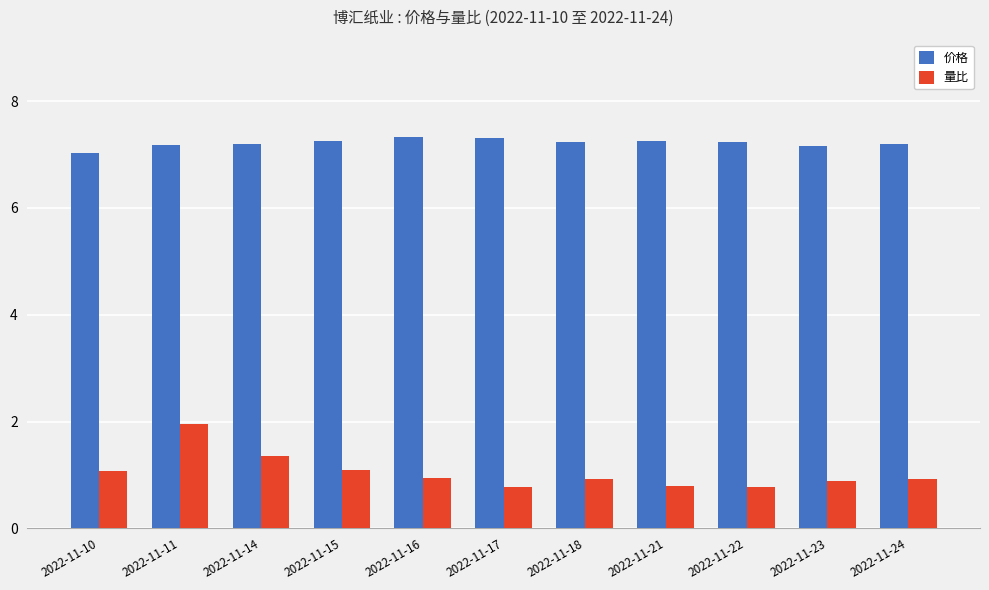

At which label does 量比 reach its peak?

2022-11-11